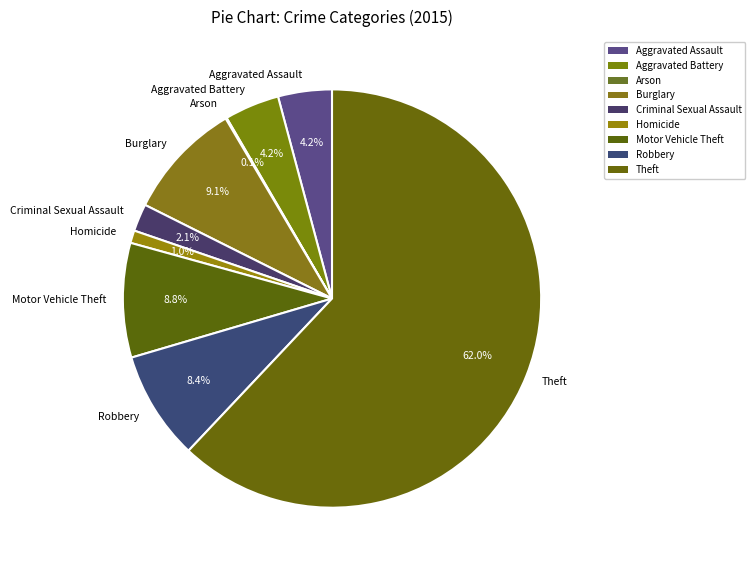

What percentage is the Homicide slice, to the nearest percent?

1%